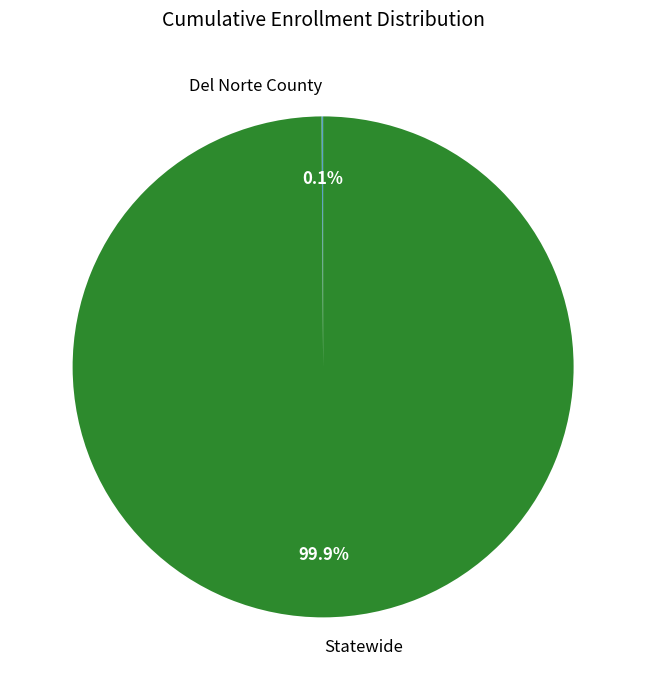

Does Statewide represent more than half of the total?

Yes